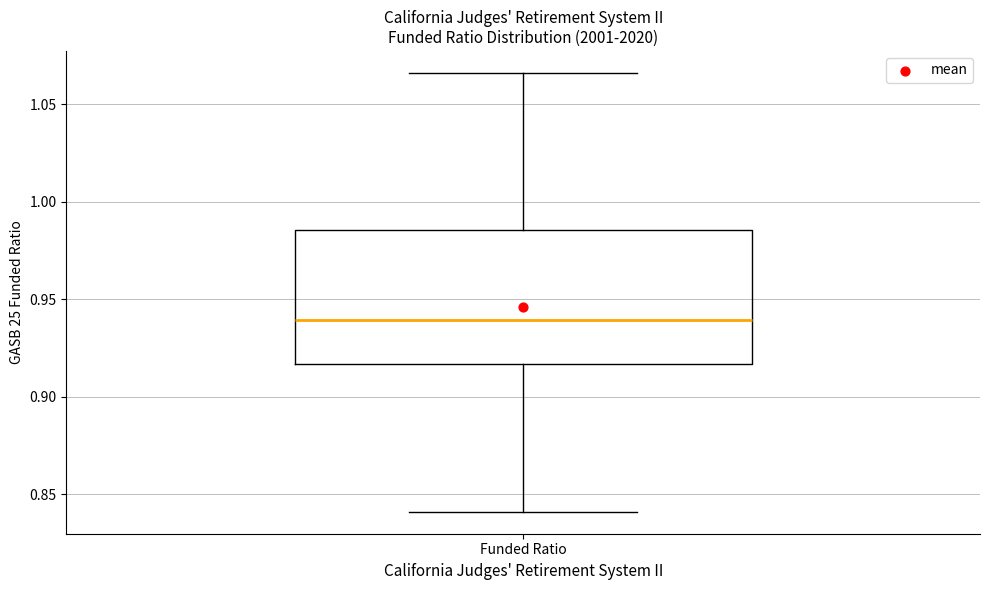

Read this box plot against the y-axis: the position of the median line, the range covered by the box, and the ends of both whiskers. The values are not printed on the chart, so give them approximately, as read against the axis.

median 0.940, box 0.915 to 0.985, whiskers 0.840 to 1.065